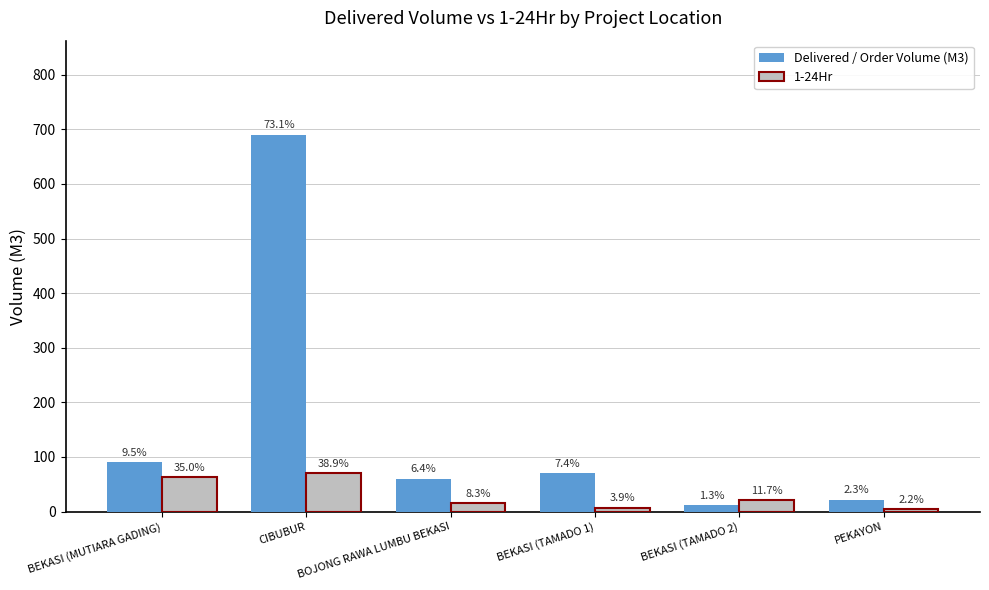

Rank the series at BEKASI (TAMADO 1) from lowest to highest value.

1-24Hr, Delivered / Order Volume (M3)